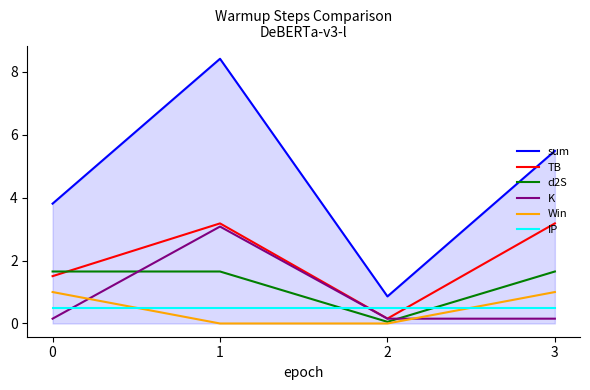

True or false: IP and Win intersect in this chart.

True